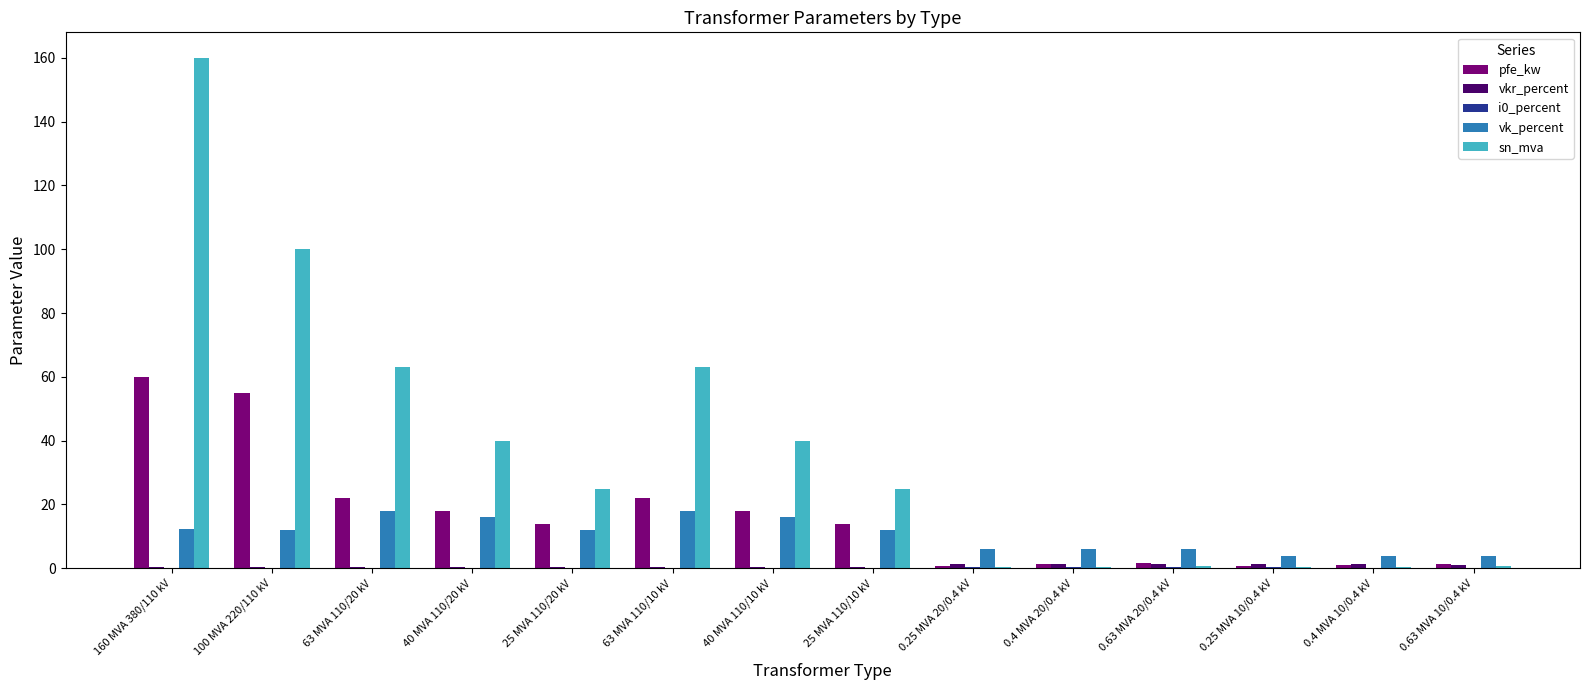

The vk_percent series shows 16.2 at 40 MVA 110/10 kV. True or false?

True